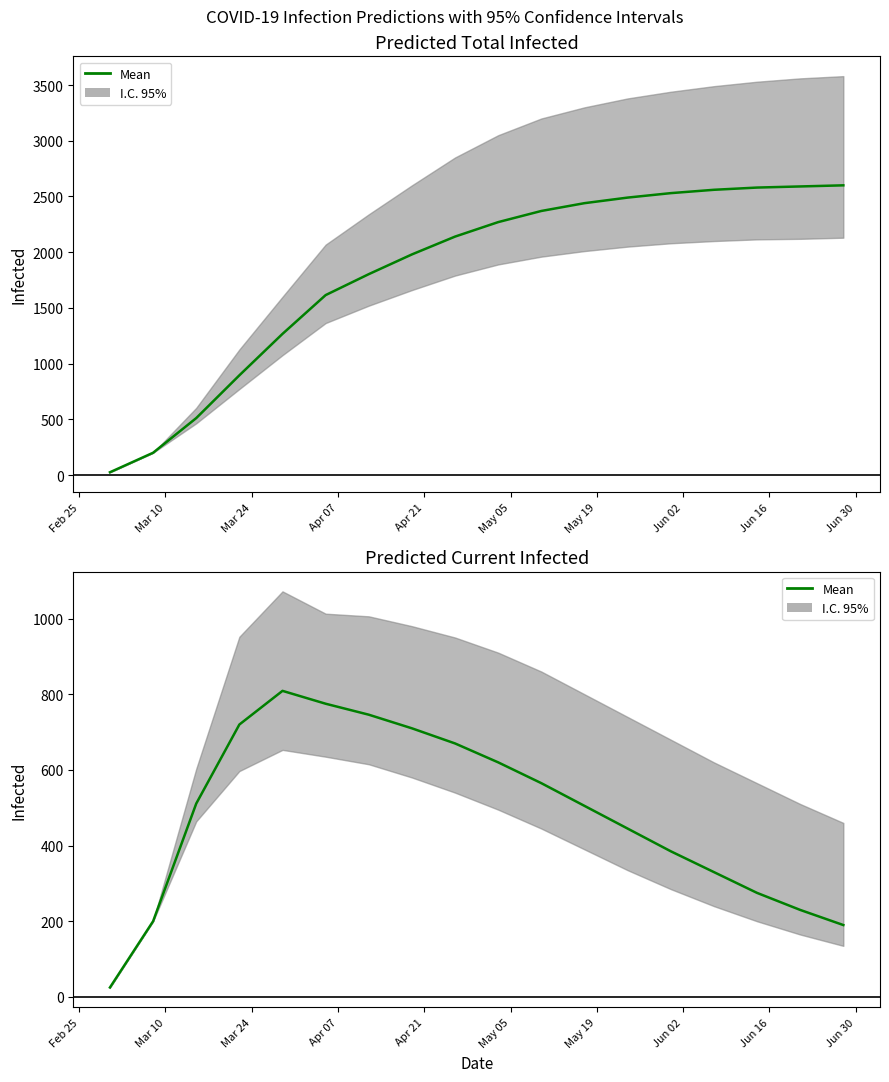

Does the chart display data point markers on the line(s)?

No